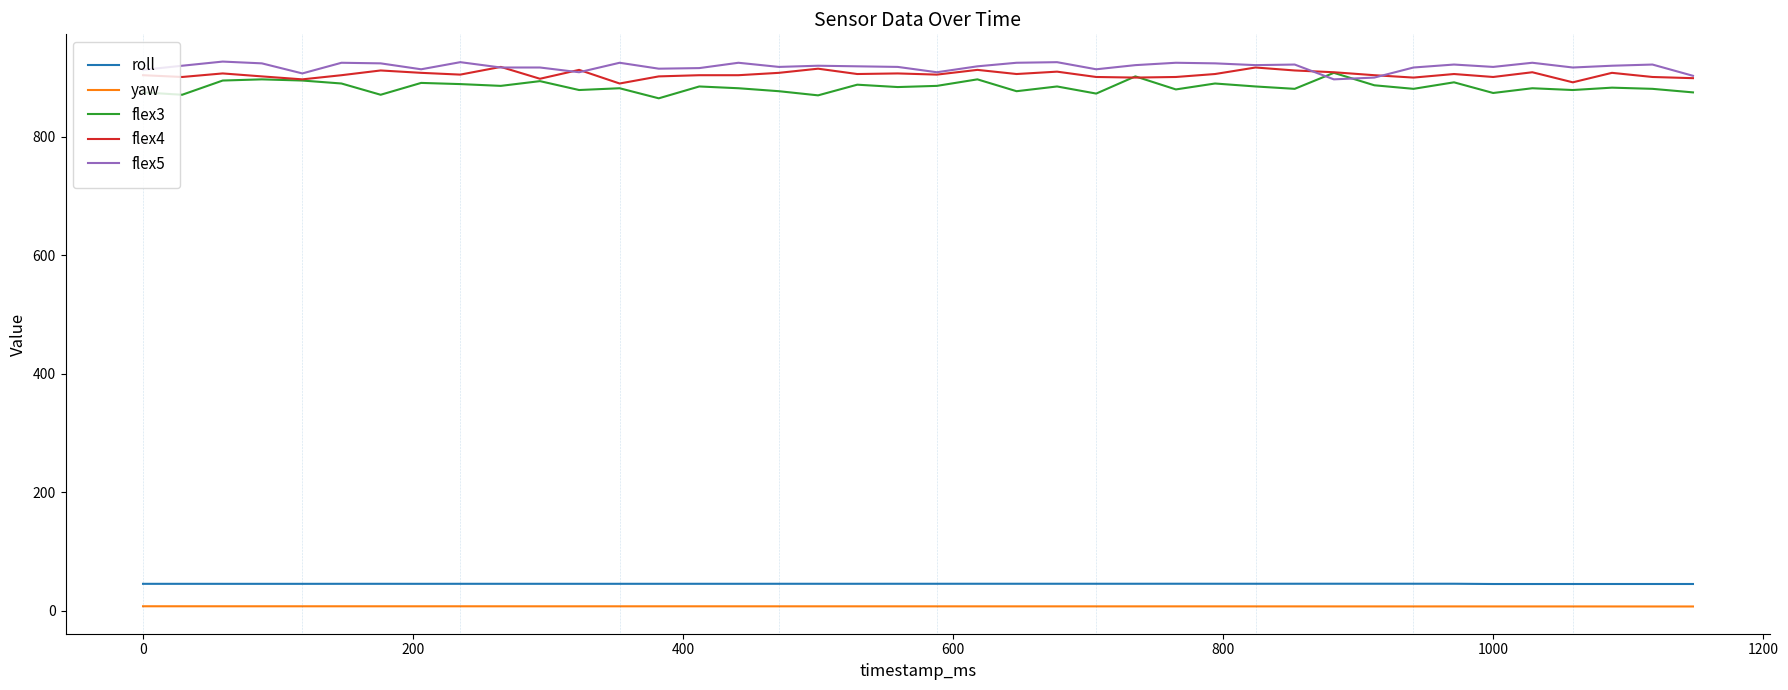

True or false: yaw and flex4 cross at least once.

False